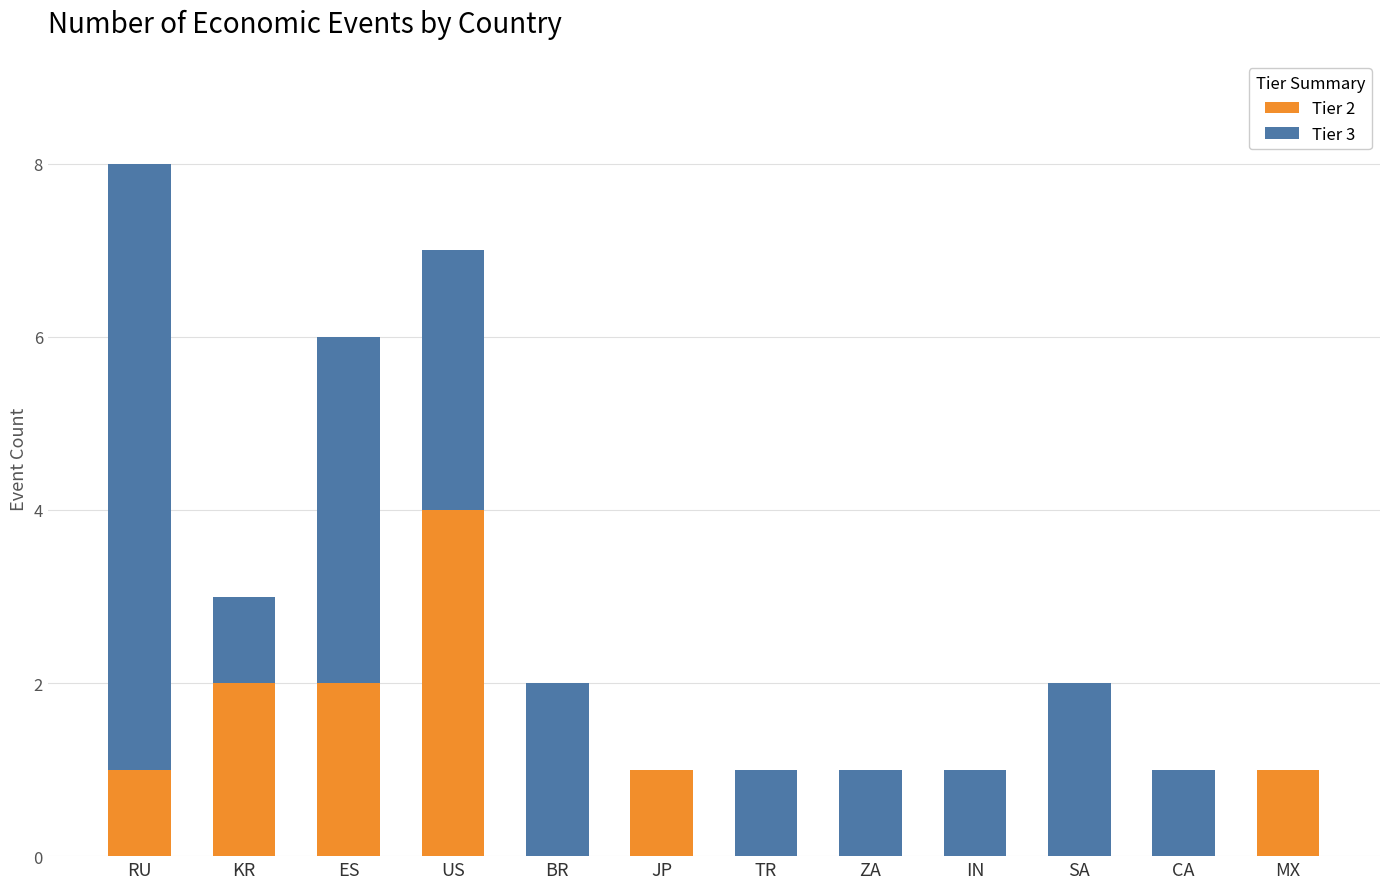

True or false: Tier 2 has a value of 0 at ZA.

True